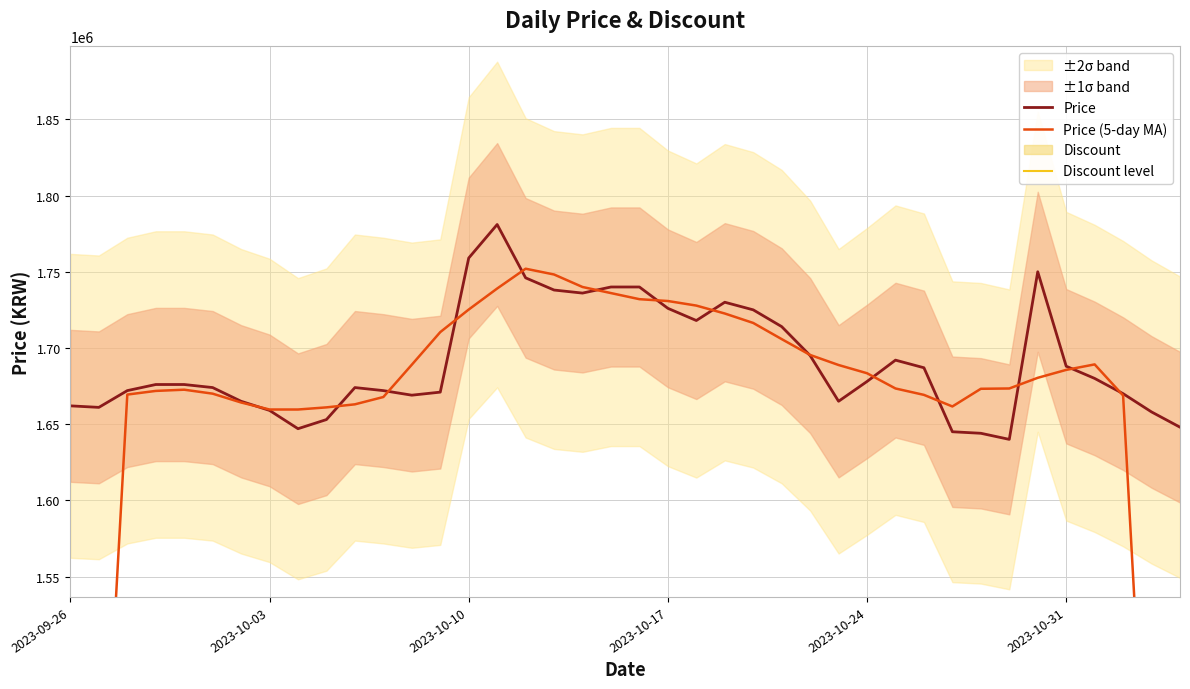

At how many categories does at least one series exceed 55110?

40